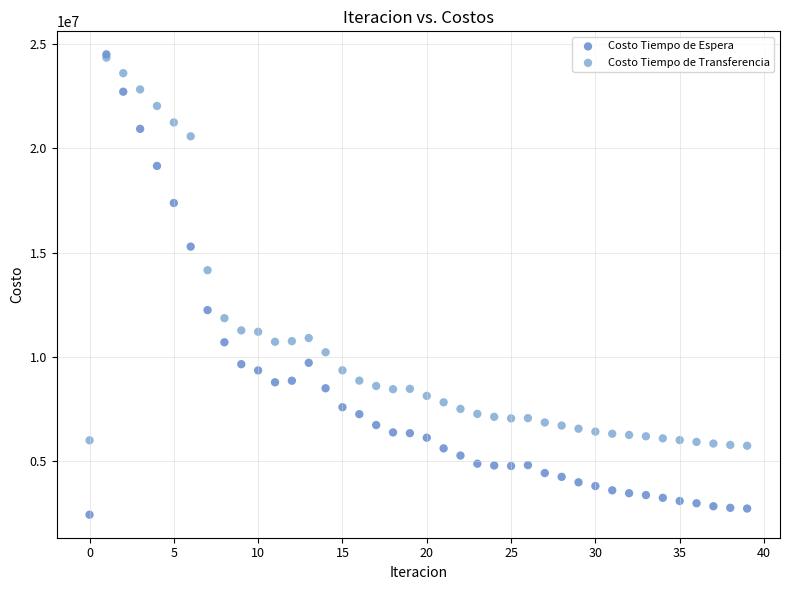

Which series contains the lowest Y value?

Costo Tiempo de Espera